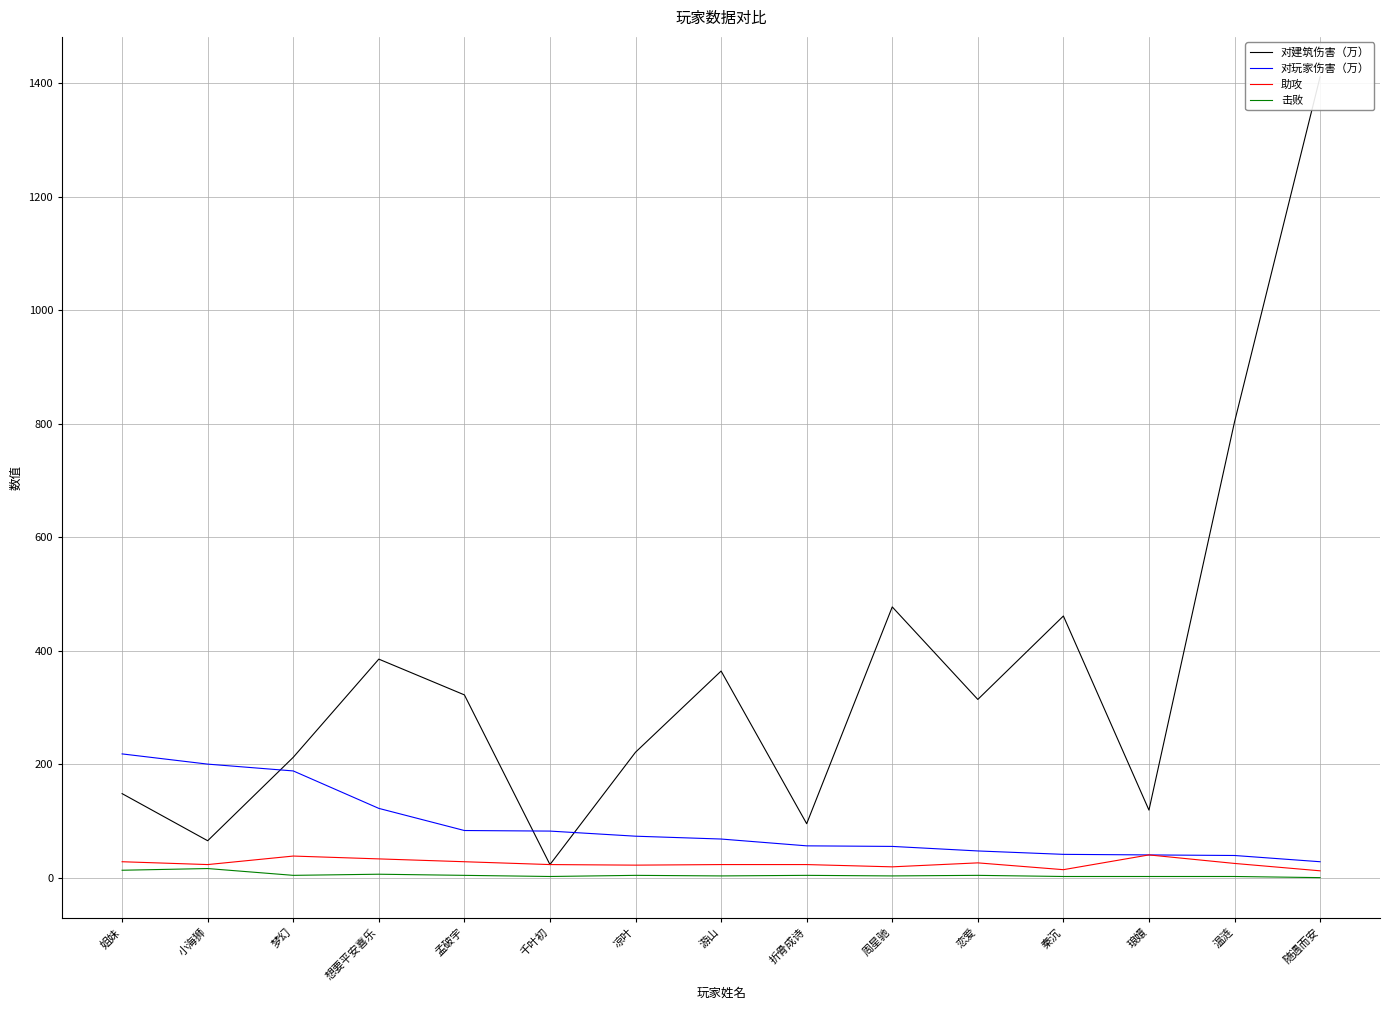

At which label does 对建筑伤害（万） reach its minimum?

千叶初